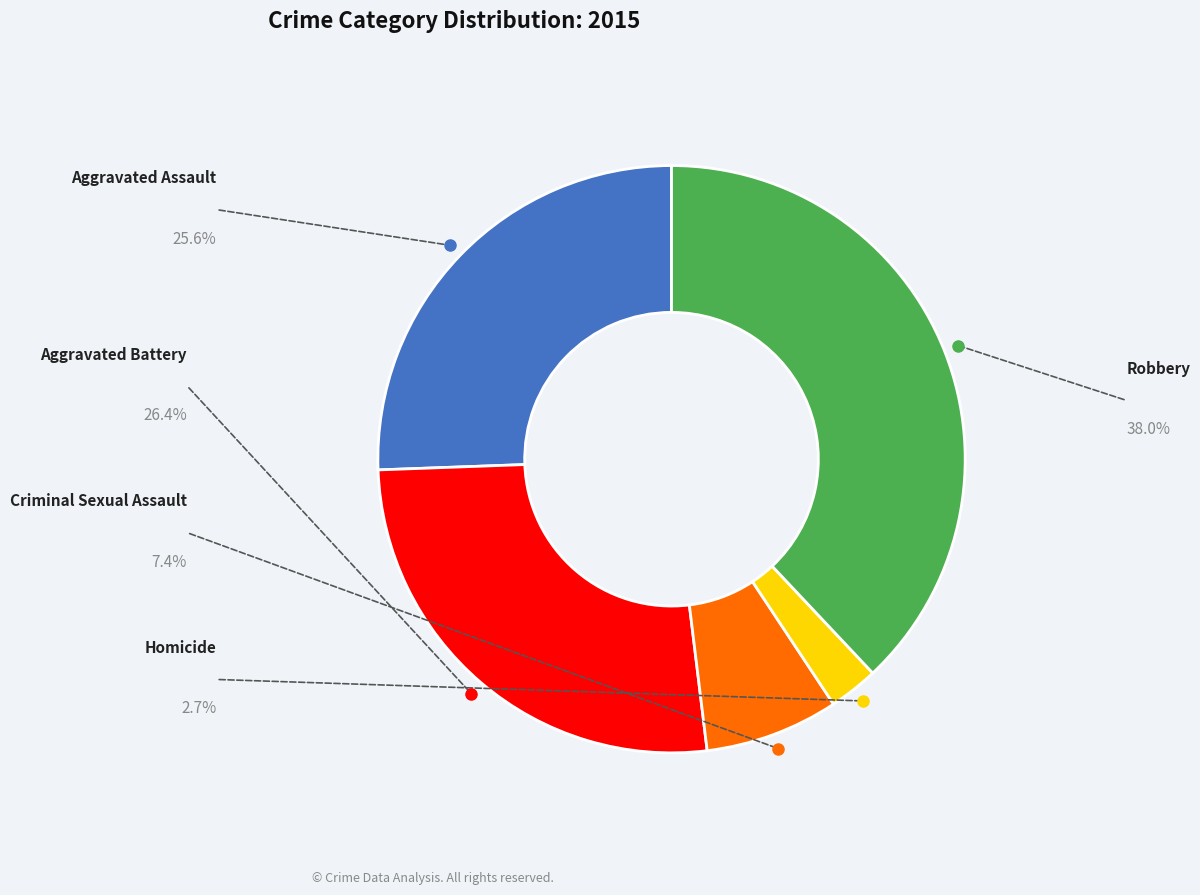

Does any single category account for the majority?

No